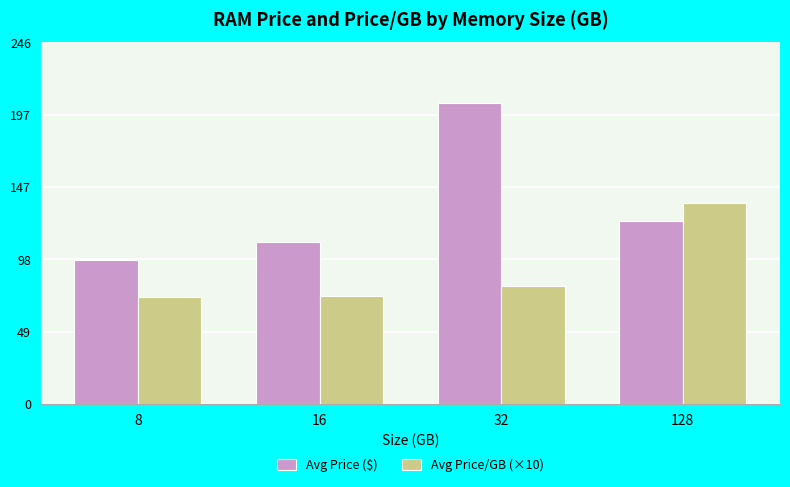

True or false: Avg Price ($) has a value of 44.8 at 128.

False